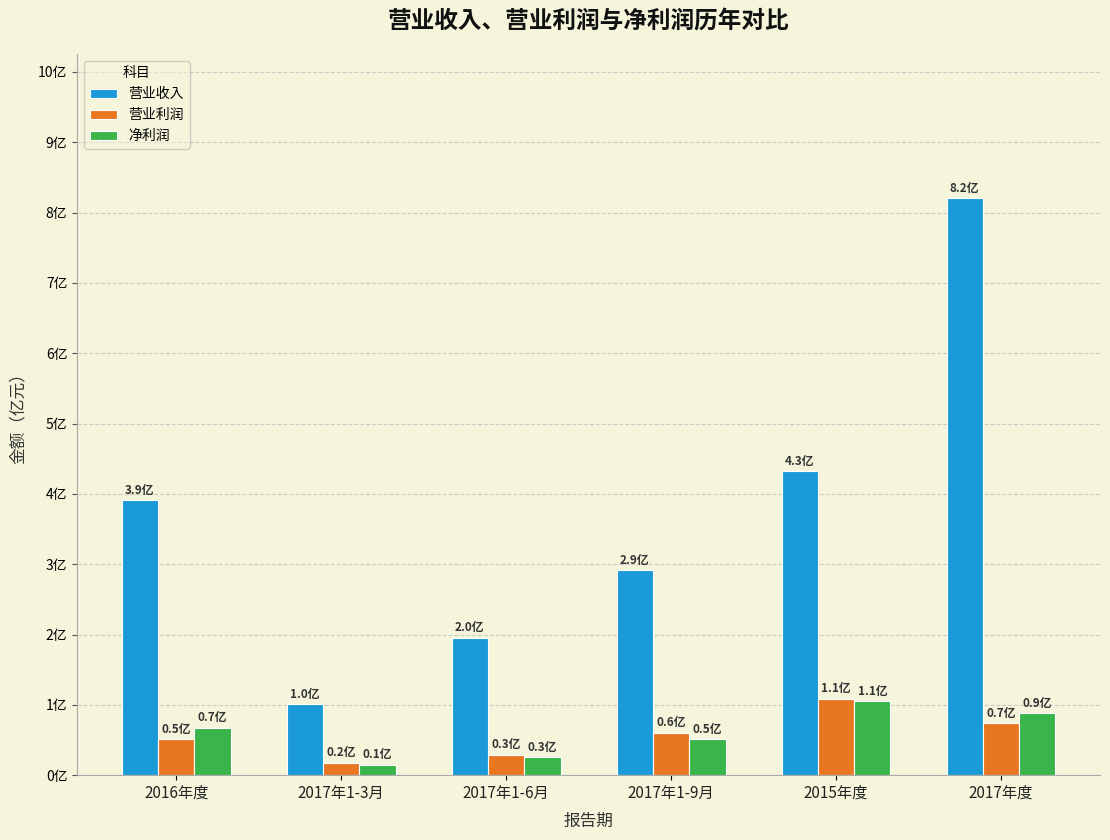

Reading right to left, transcribe all the data shown in this chart.

营业收入: 2017年度=8.2	2015年度=4.3	2017年1-9月=2.9	2017年1-6月=2.0	2017年1-3月=1.0	2016年度=3.9
营业利润: 2017年度=0.7	2015年度=1.1	2017年1-9月=0.6	2017年1-6月=0.3	2017年1-3月=0.2	2016年度=0.5
净利润: 2017年度=0.9	2015年度=1.1	2017年1-9月=0.5	2017年1-6月=0.3	2017年1-3月=0.1	2016年度=0.7